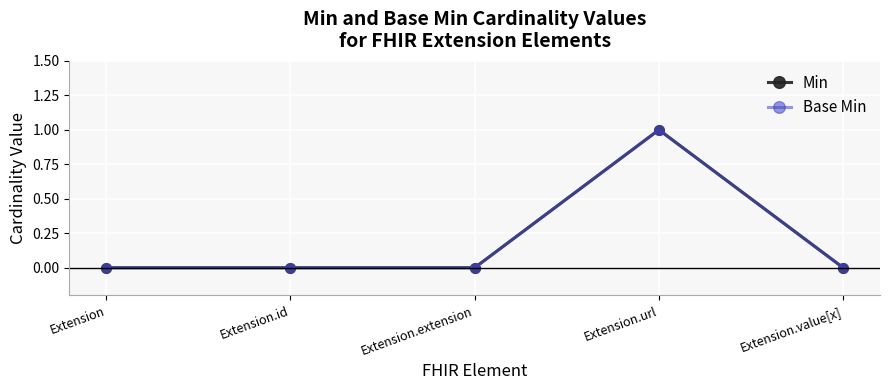

Reading right to left, what are all the values shown in this chart?

Min: 0	1	0	0	0
Base Min: 0	1	0	0	0